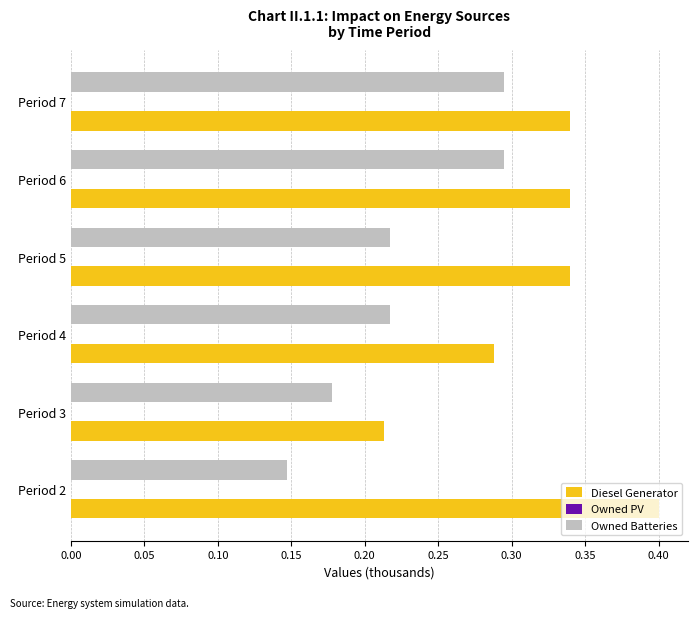

At Period 5, list the series in order from largest to smallest.

Diesel Generator, Owned Batteries